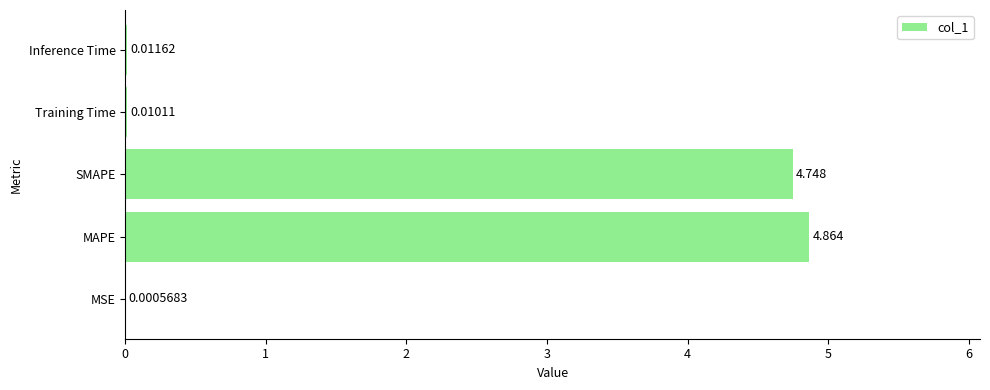

Between MAPE and MSE, which is larger?

MAPE